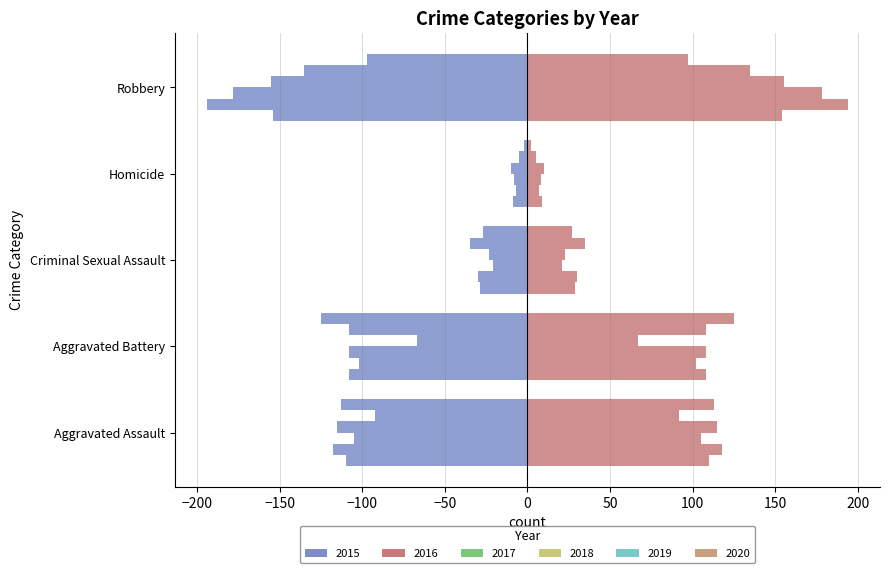

What is the difference between the second highest and second lowest values in the 2019 series?

73